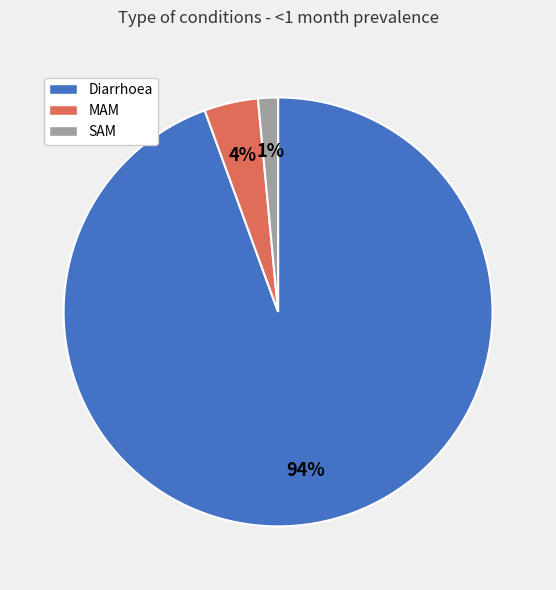

Is it true that SAM is 11% of the pie?

False